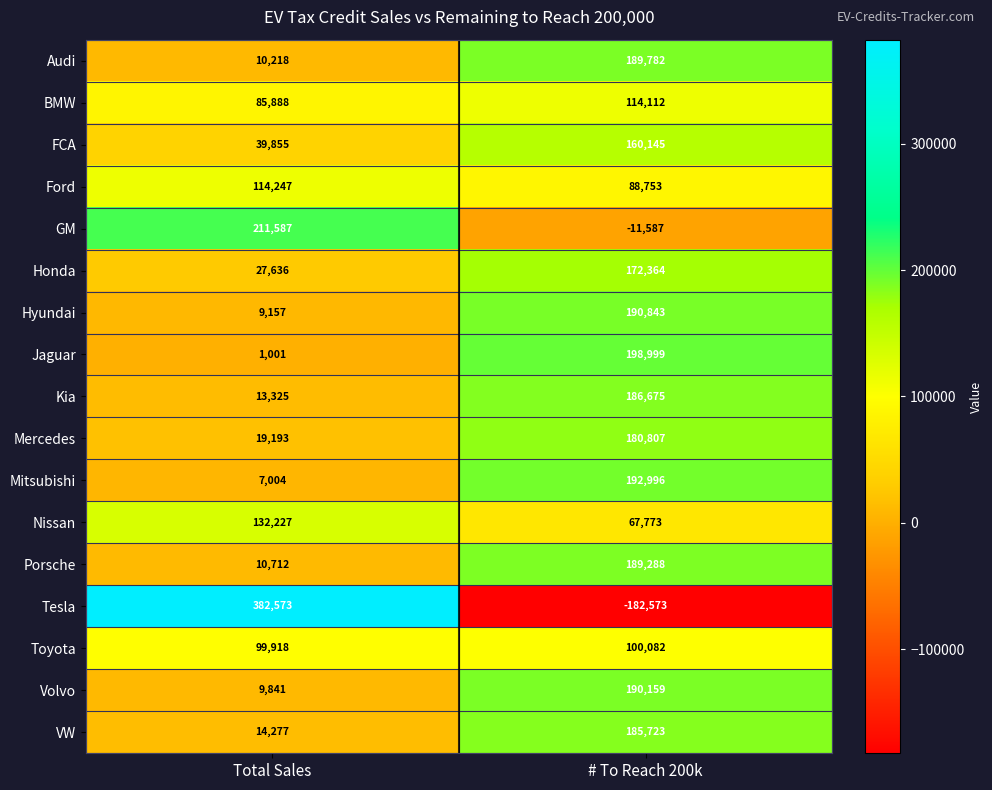

What is the difference between the maximum and minimum values in the Porsche series?

178576